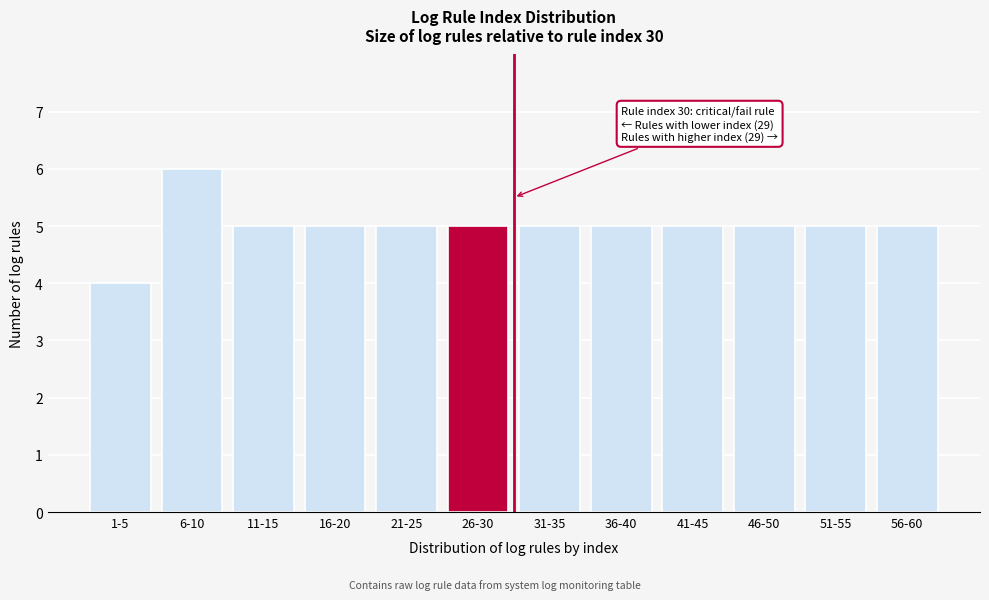

Reading left to right, extract all data points from this chart.

4	6	5	5	5	5	5	5	5	5	5	5